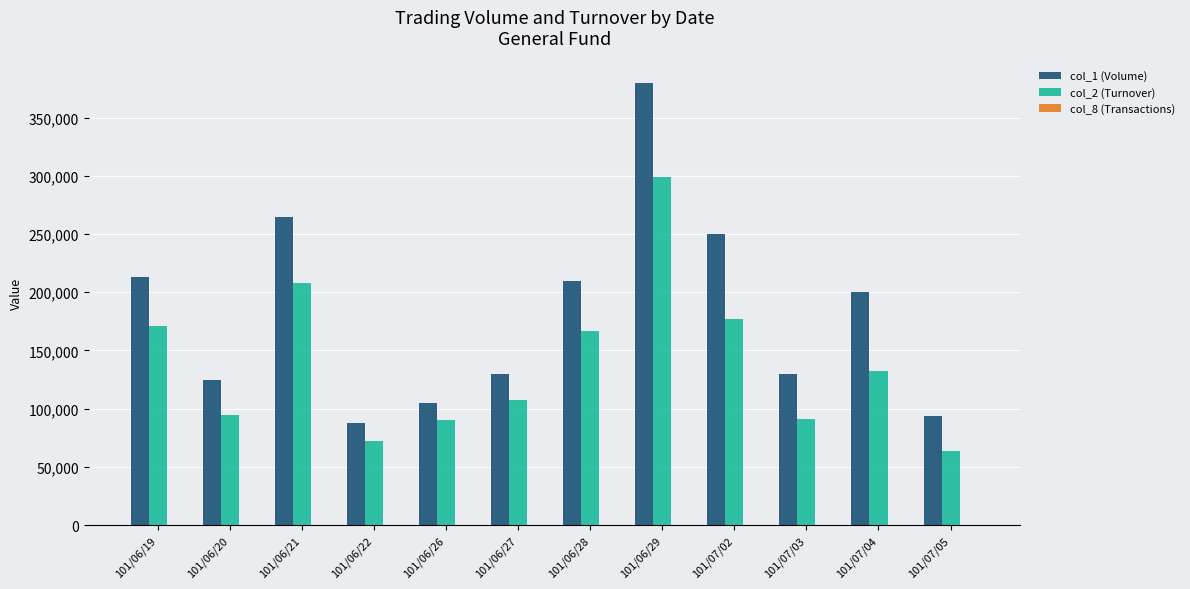

At which label does col_2 (Turnover) reach its peak?

101/06/29